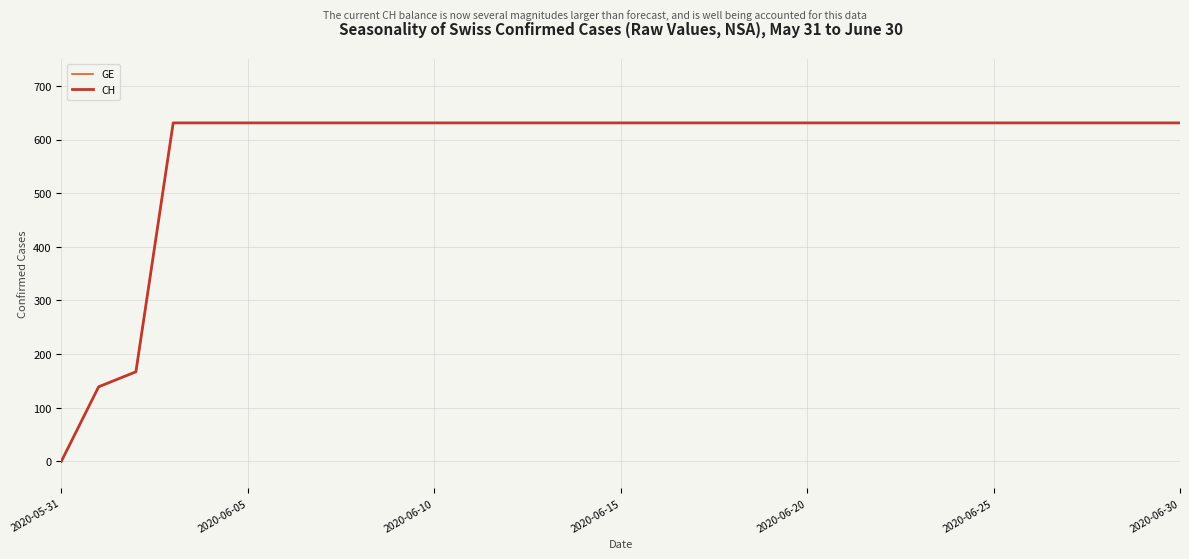

Is this an area chart (filled region under the line)?

No